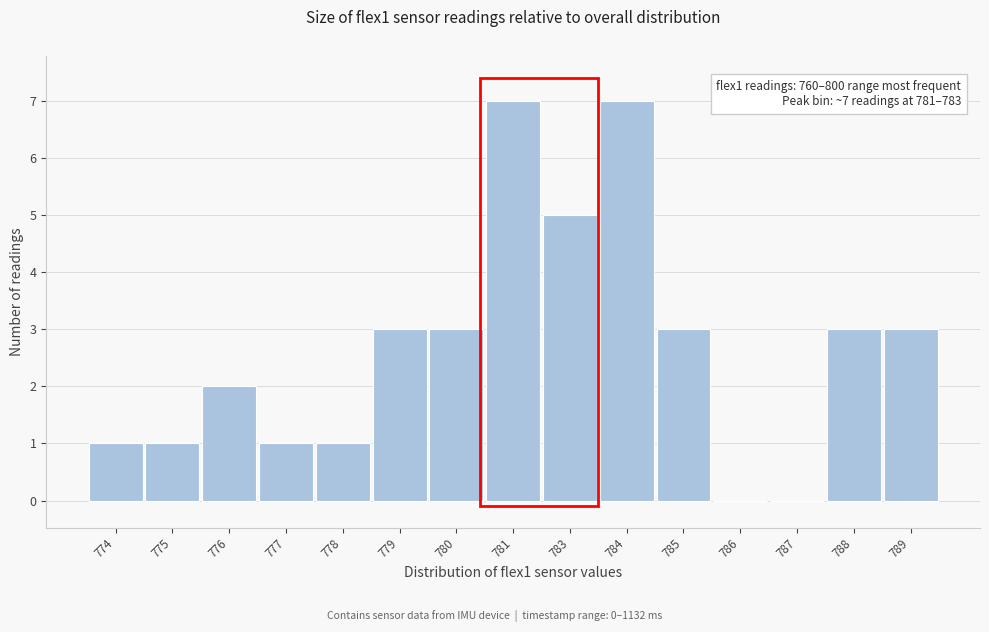

Reading right to left, extract all data points from this chart.

789=3	788=3	787=0	786=0	785=3	784=7	783=5	781=7	780=3	779=3	778=1	777=1	776=2	775=1	774=1